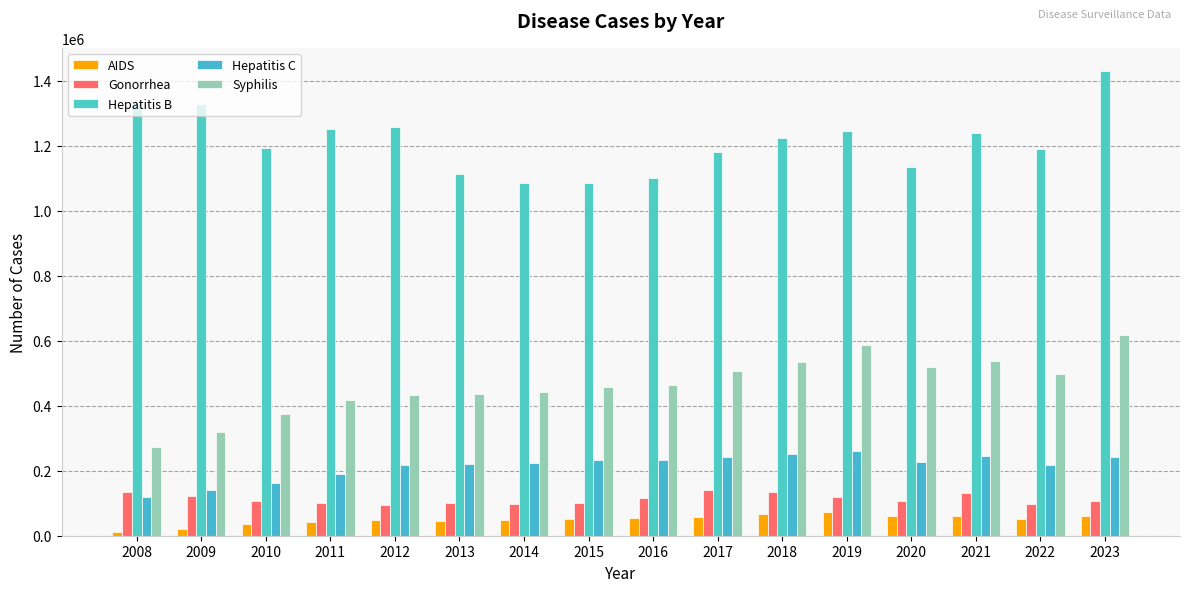

Where is Syphilis nearest to the value 444935?

2014